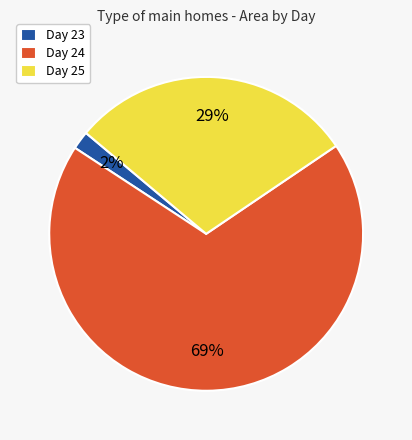

Count the number of slices in the pie.

3